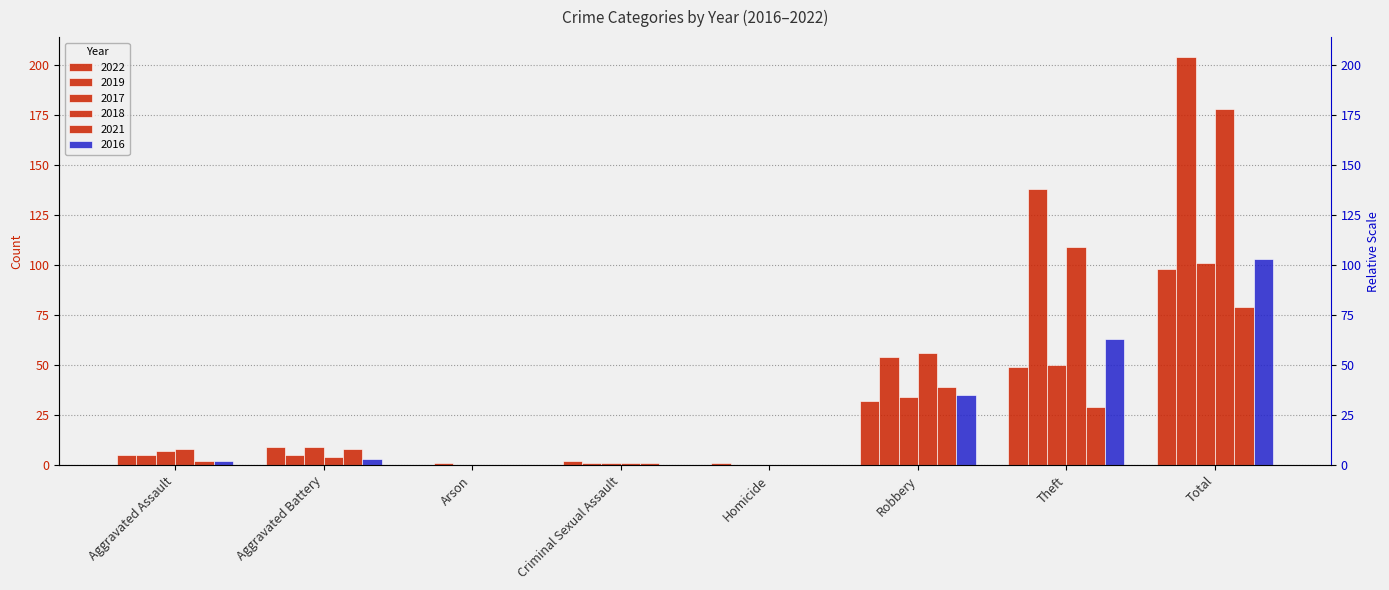

How many distinct data groups are displayed?

6